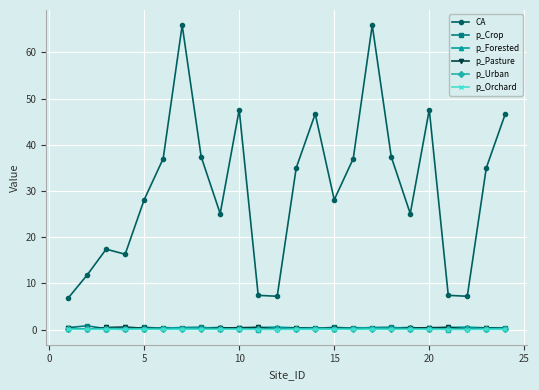

True or false: CA and p_Crop cross at least once.

False